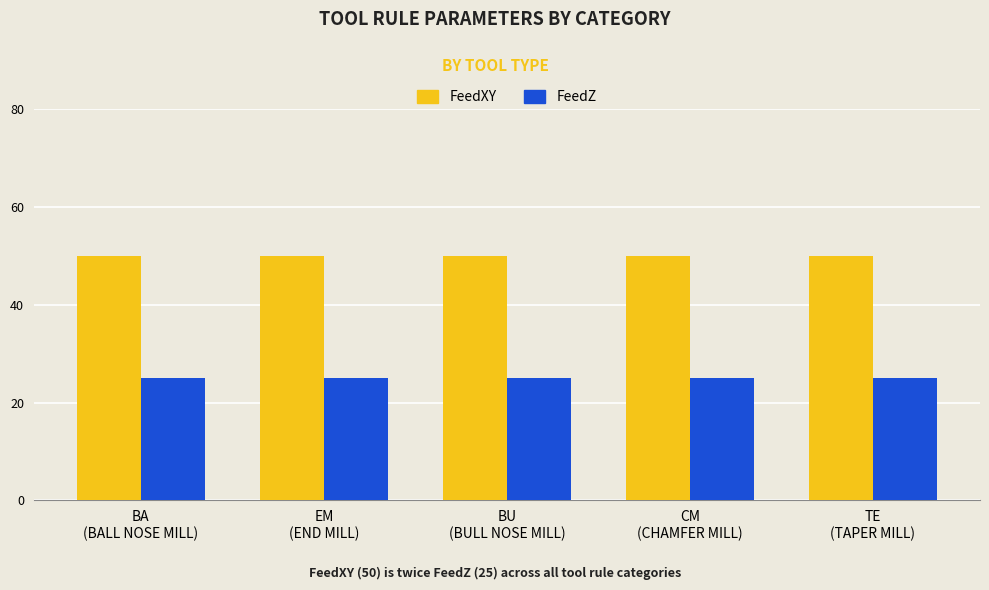

Reading left to right, what are all the values shown in this chart?

FeedXY: 50	50	50	50	50
FeedZ: 25	25	25	25	25